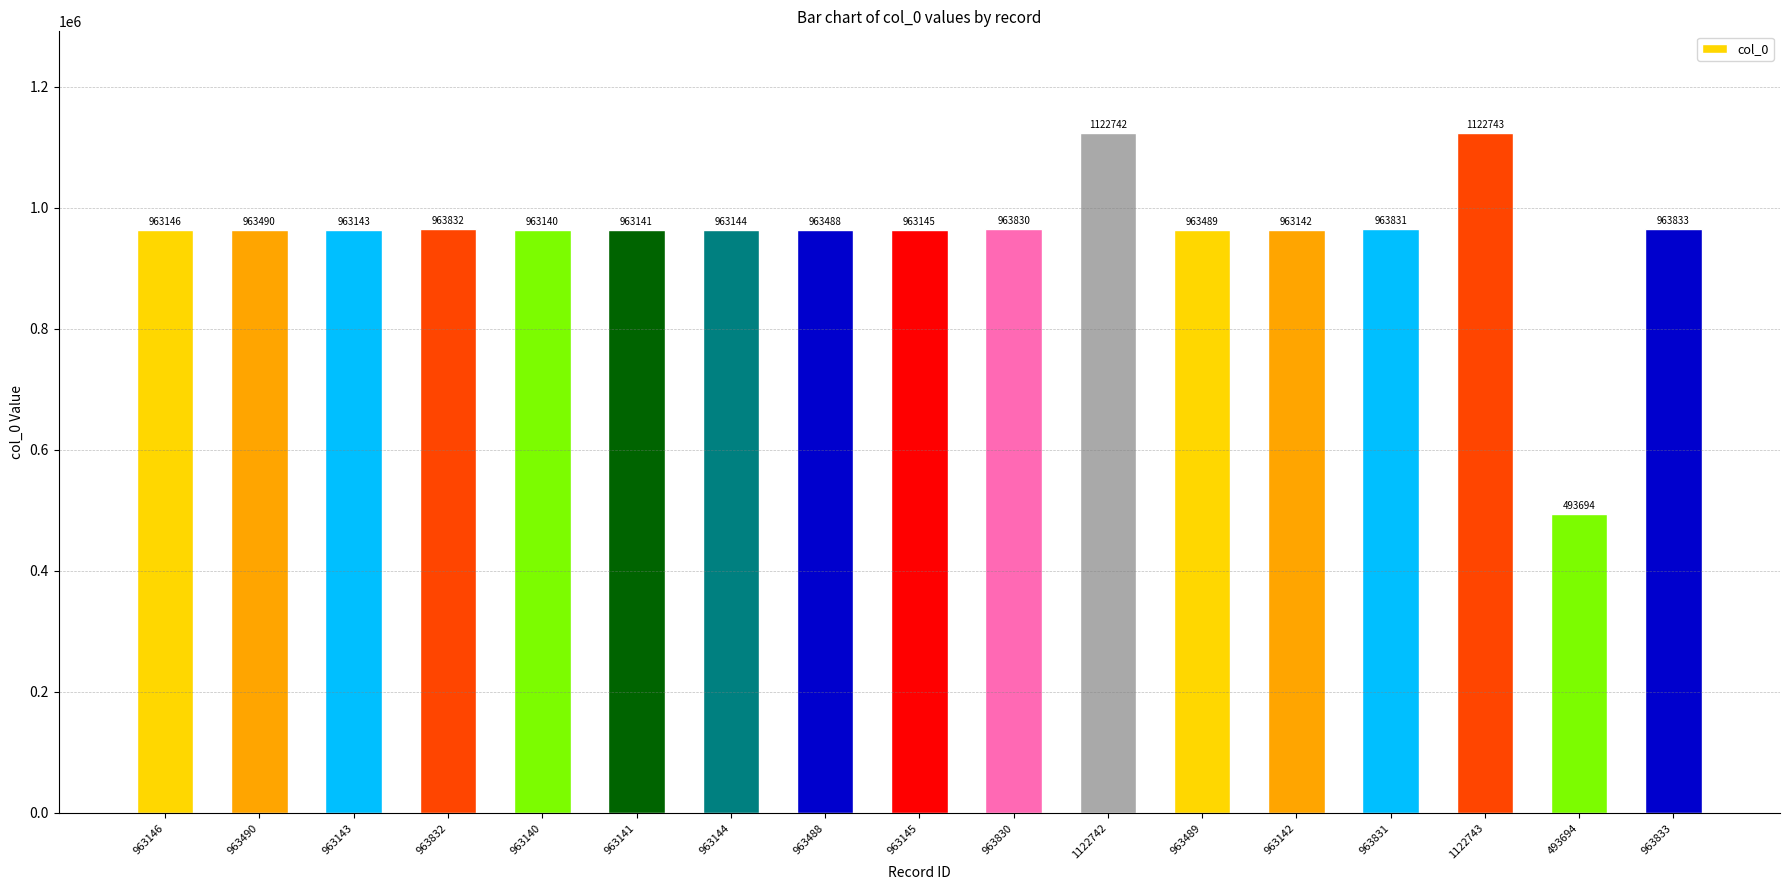

Does the chart contain stacked bars?

No